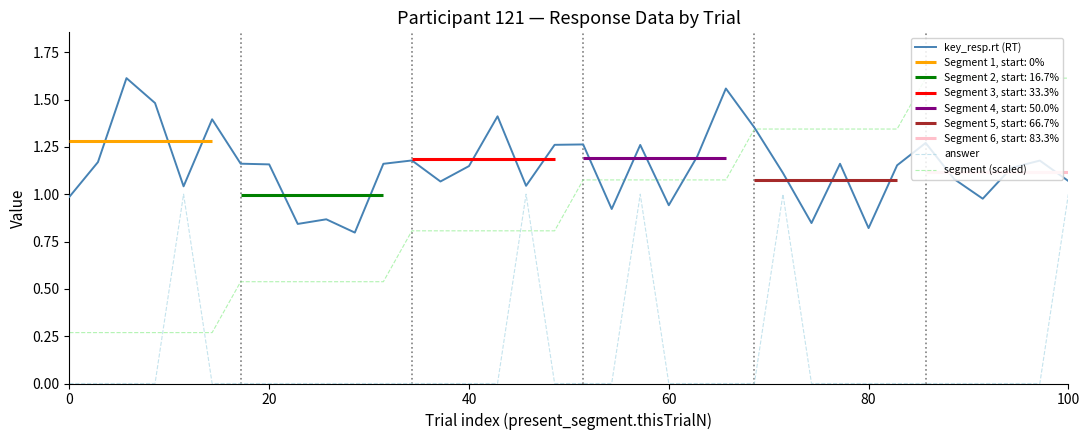

The answer series shows -0.7 at 40. True or false?

False